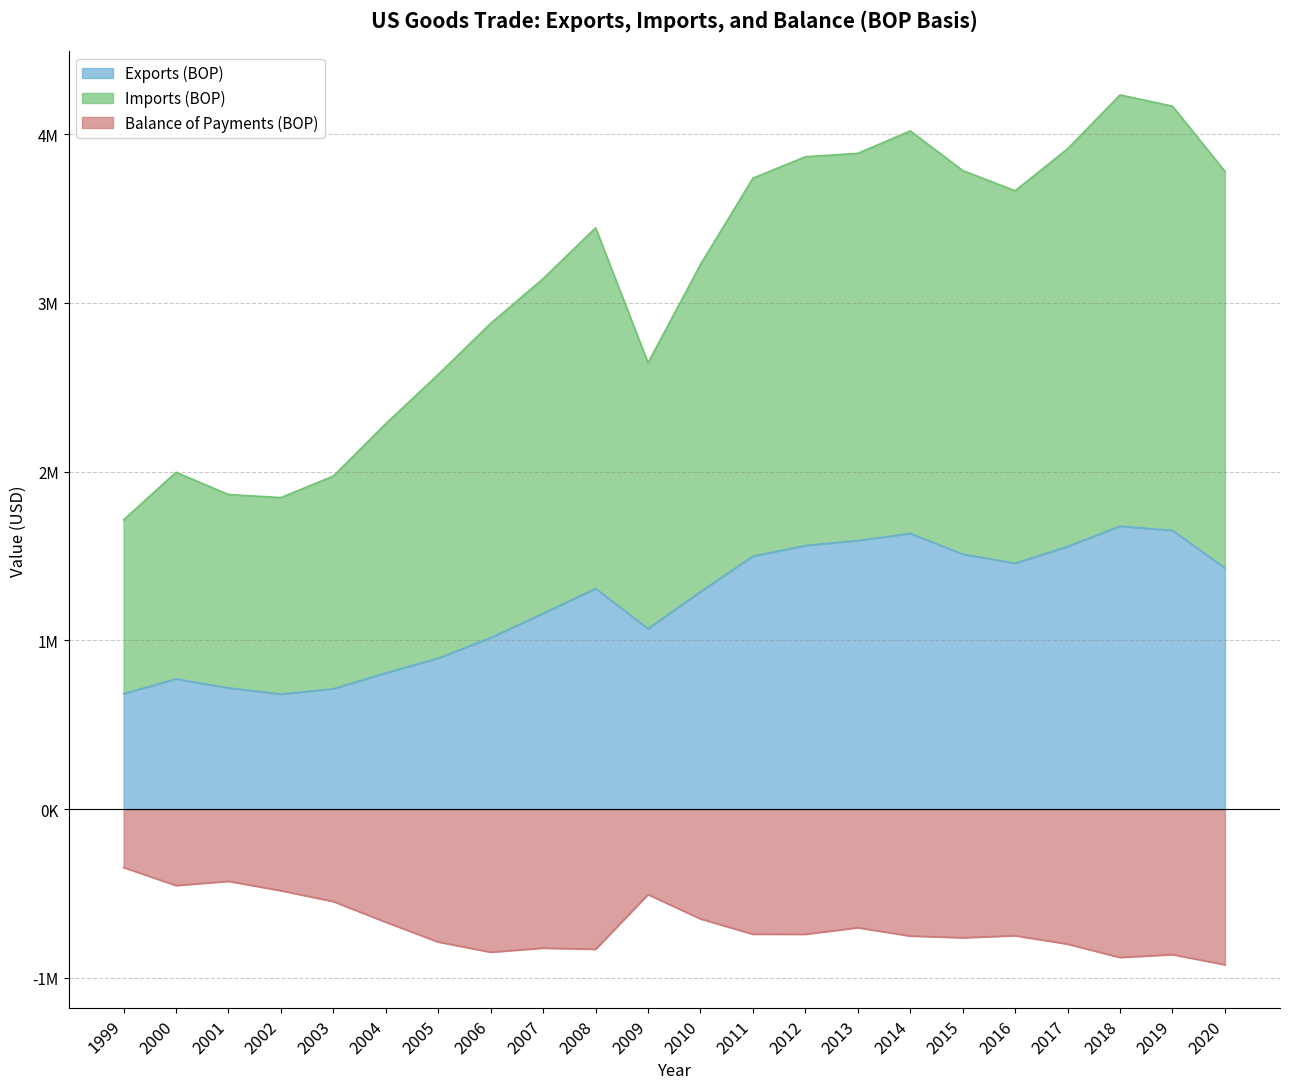

How many categories are shown in the chart?

22